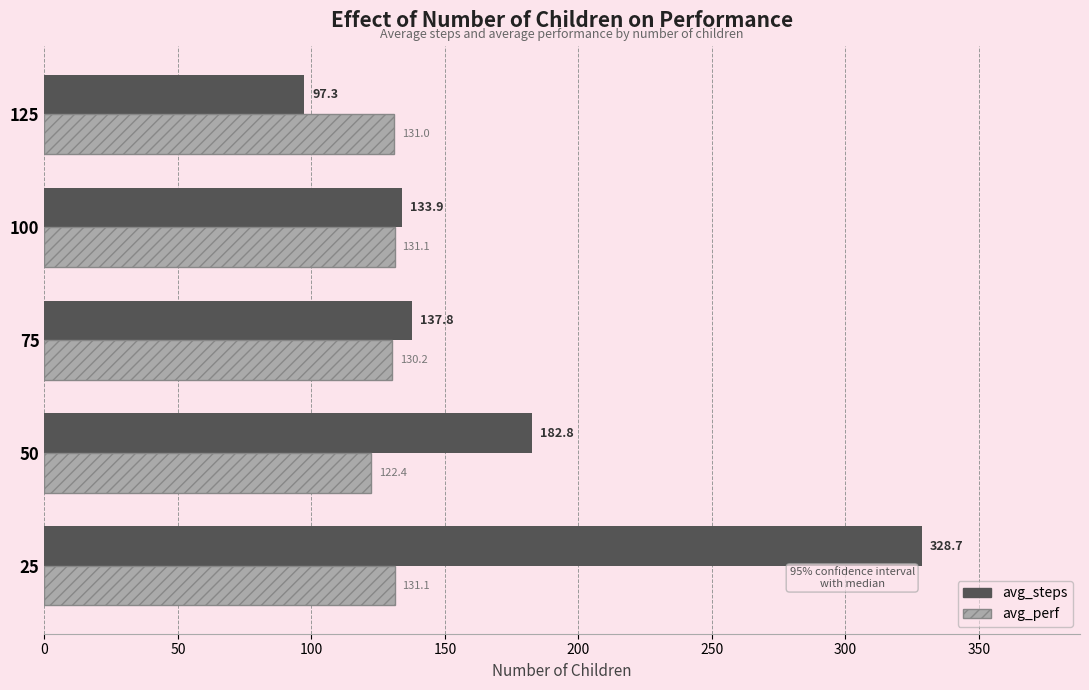

How many values in the avg_steps series are below 137?

2